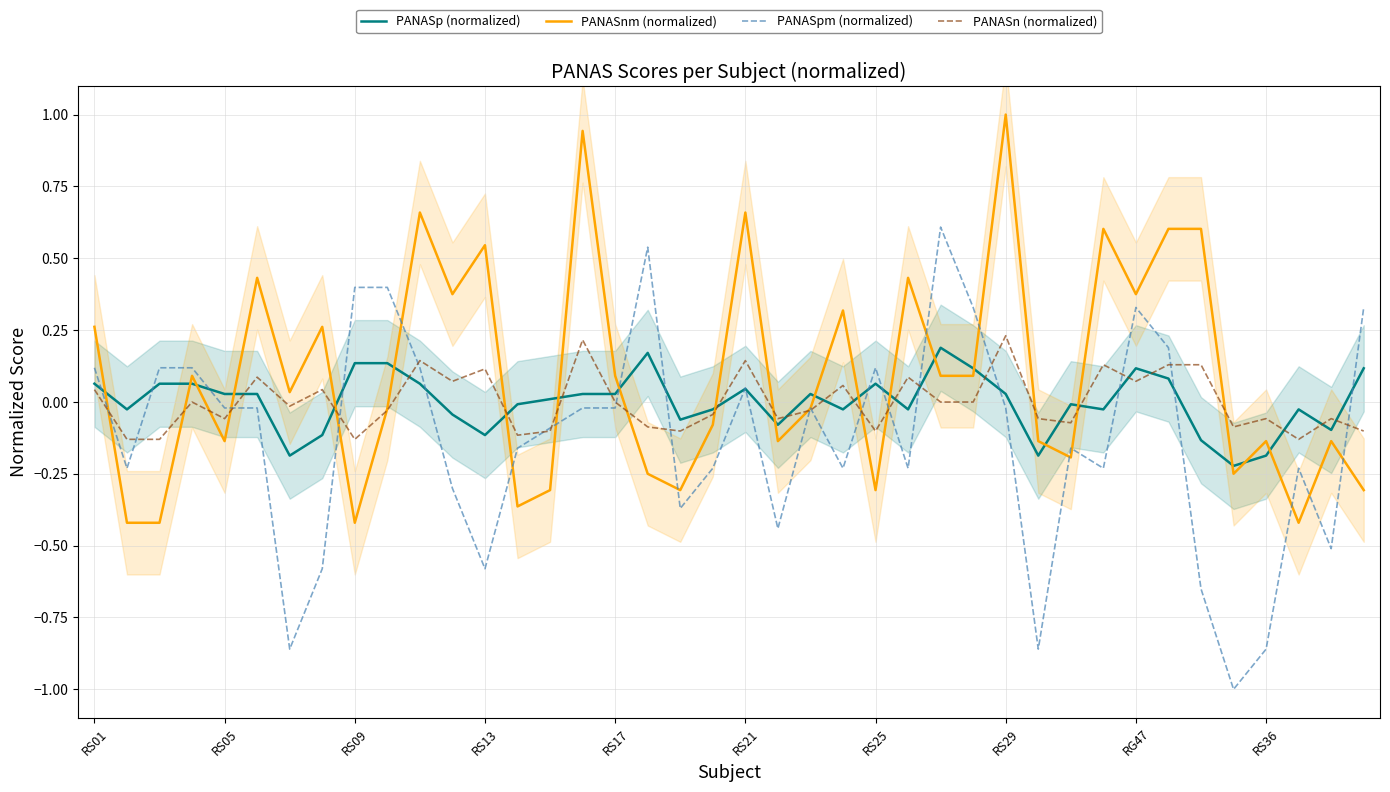

List the series in order of their peak value, highest first.

PANASnm (normalized), PANASpm (normalized), PANASn (normalized), PANASp (normalized)